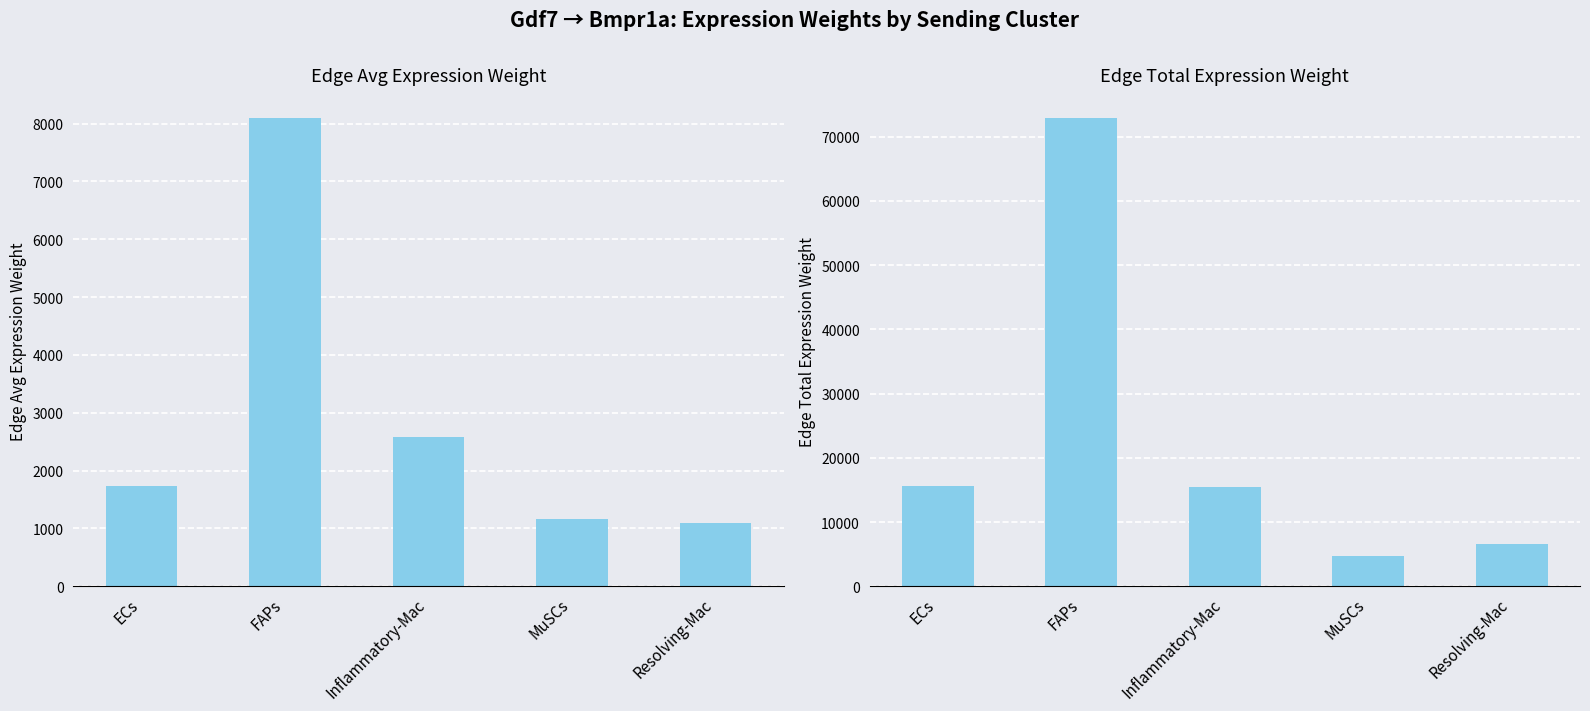

Reading right to left, transcribe all the data shown in this chart.

Edge average expression weight: 1091.0	1165.4	2574.6	8092.7	1742.1
Edge total expression weight: 6545.9	4661.7	15447.7	72834.6	15678.7